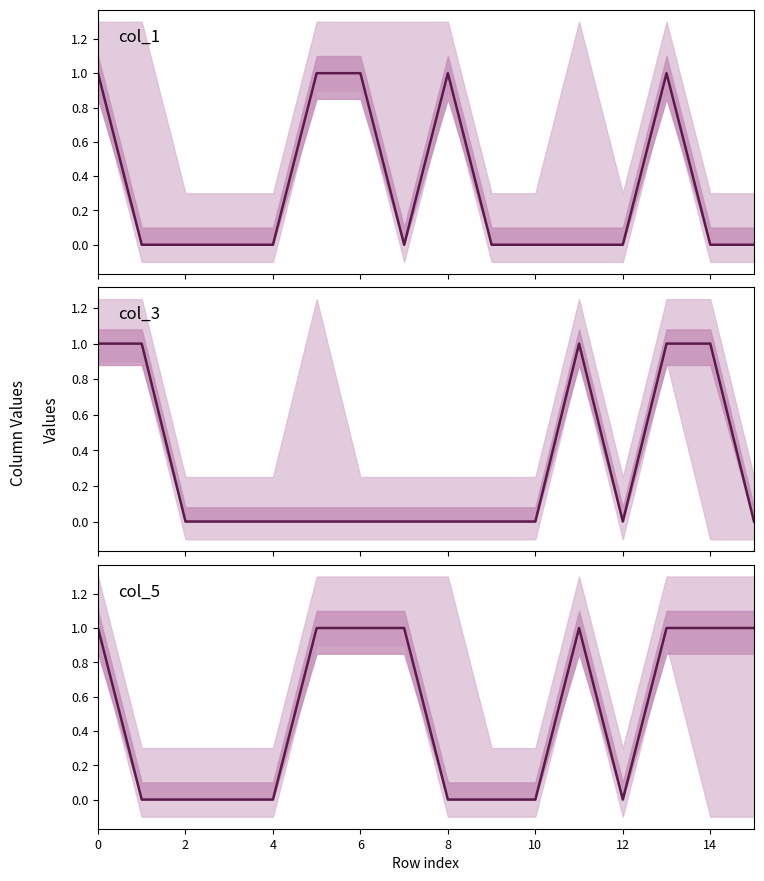

Which series has the largest total across all categories?

col_5